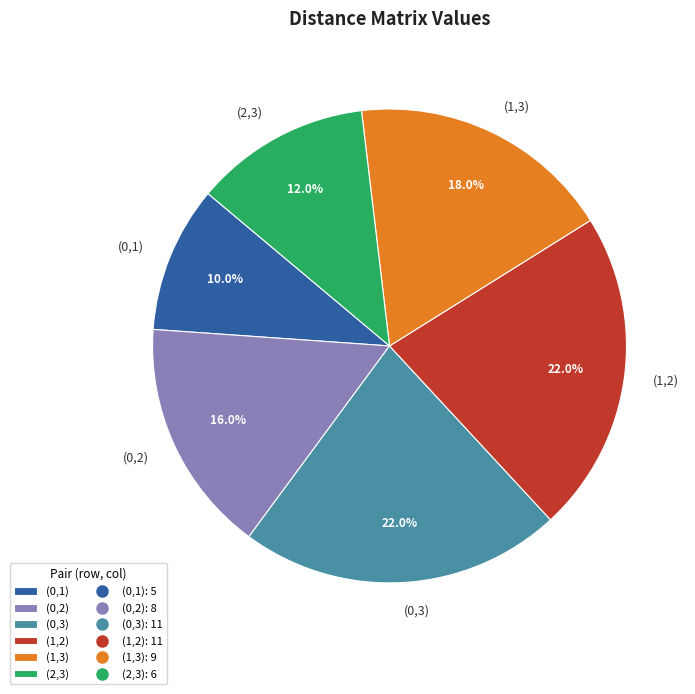

What is the smallest slice in the pie chart?

(0,1)